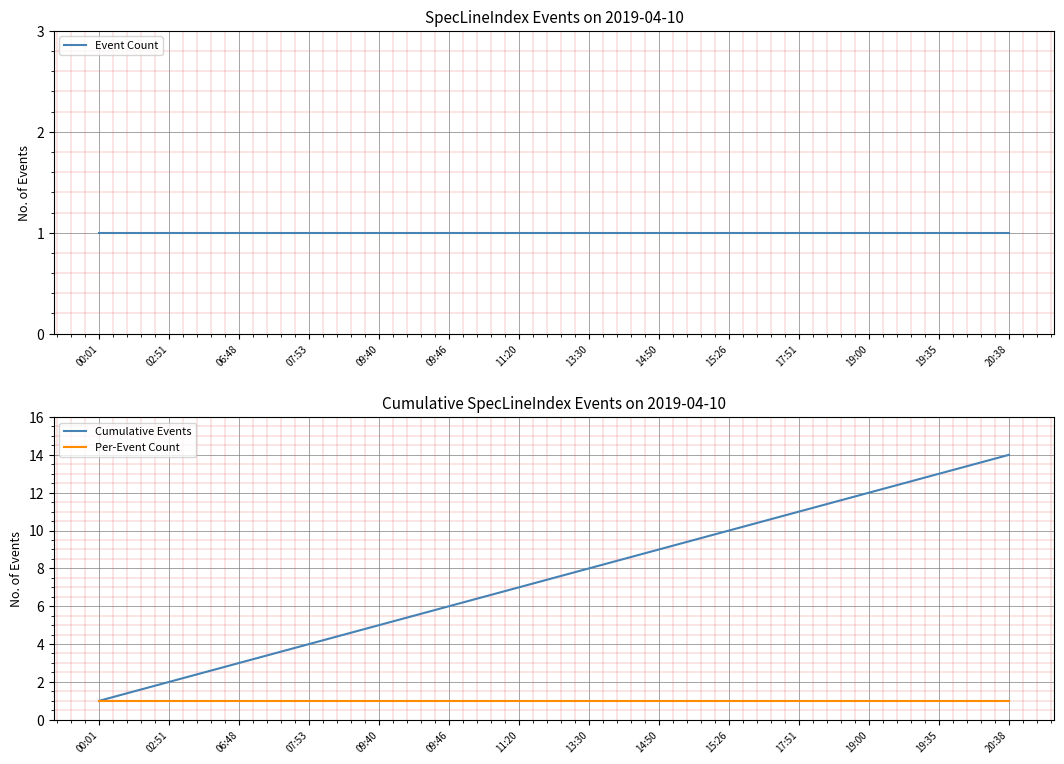

True or false: Per-Event Count has a value of 1 at 07:53.

True